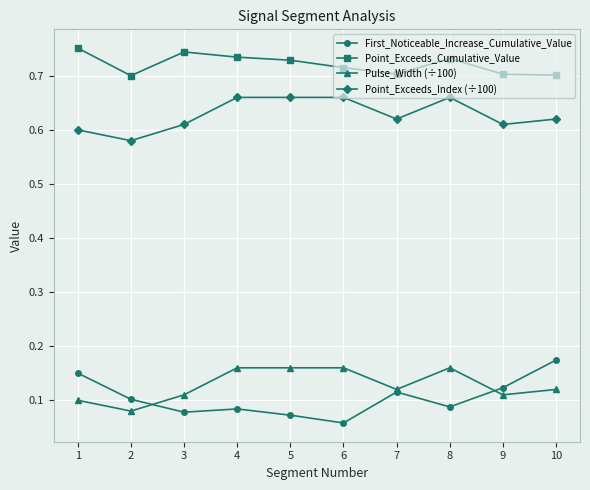

Which label corresponds to the smallest value in the chart?

6